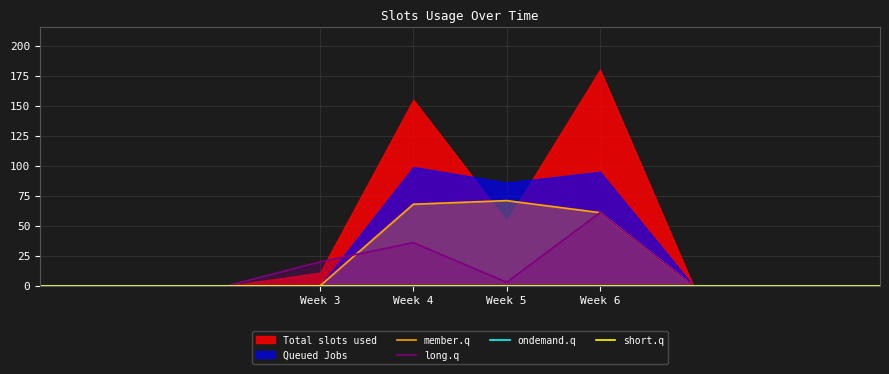

How many interior local peaks does the member.q series have?

1